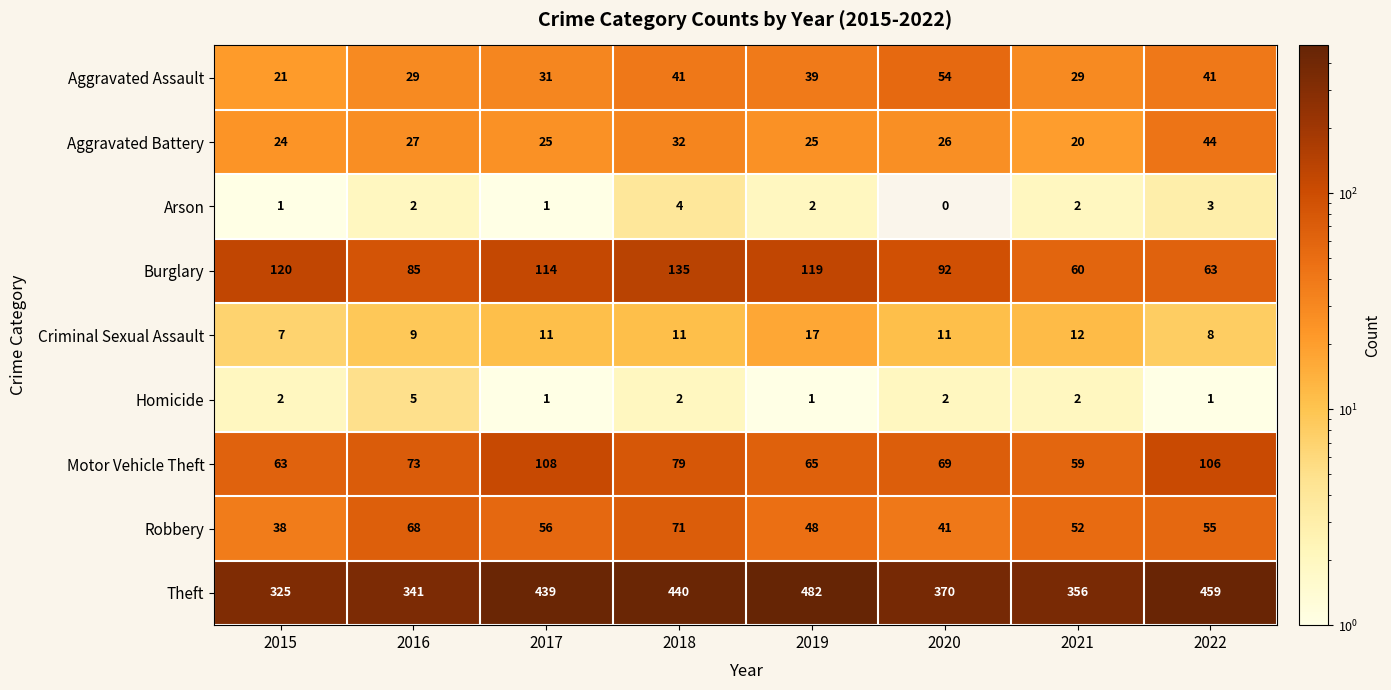

How many Arson values are between 1 and 3?

6